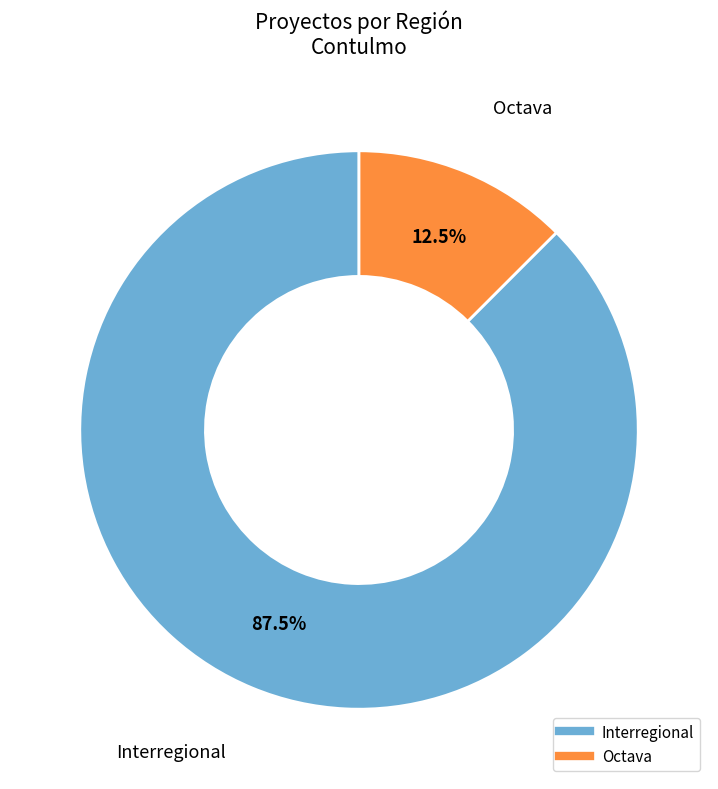

To the nearest percent, what is the difference between the largest and smallest slice percentages?

75%